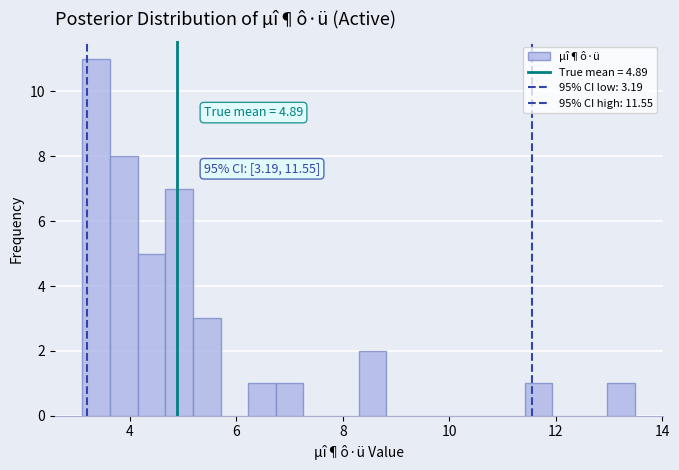

Read against the x-axis, roughly where is the centre of the tallest bar?

3.4